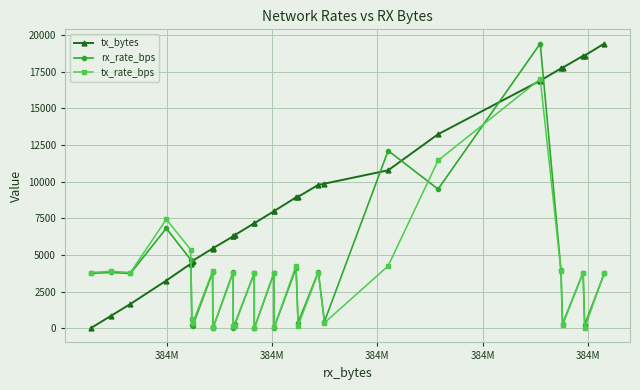

Is the value of tx_bytes at 384M greater than the value of tx_rate_bps at 20?

No